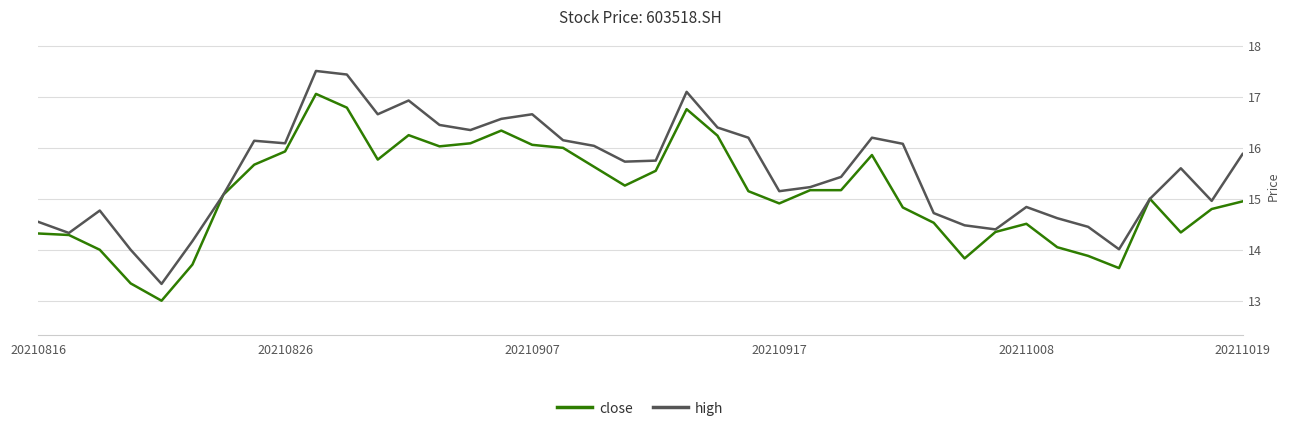

What is the minimum value for high?

13.3